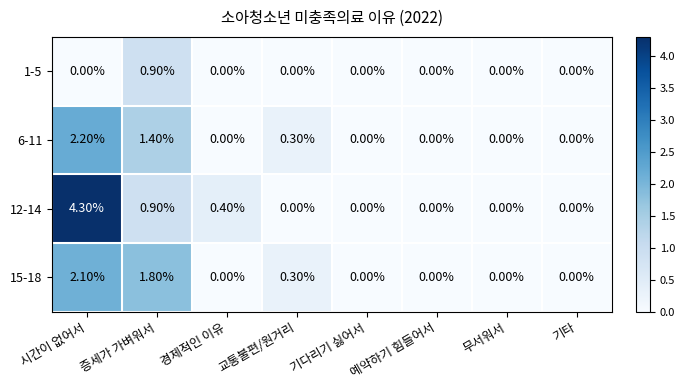

How many values in the 12-14 series exceed 0?

3